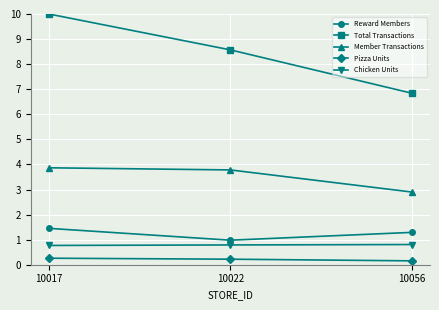

At which category is the sum across all series the highest?

10017